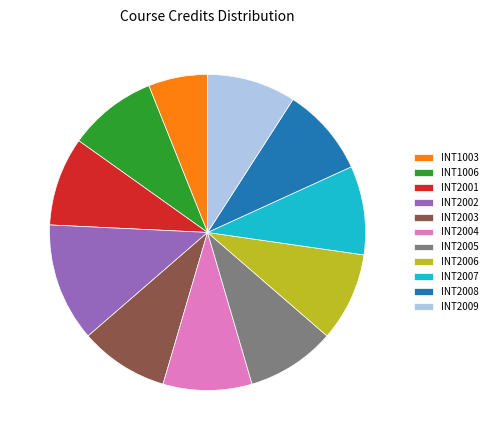

Is there any slice that represents more than half of the pie?

No